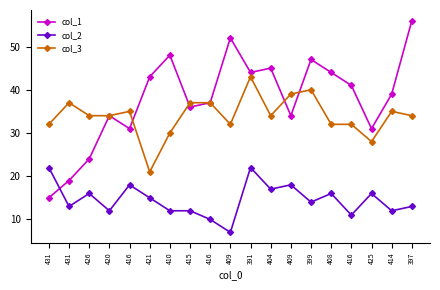

At which label is col_1 closest to 35?

420